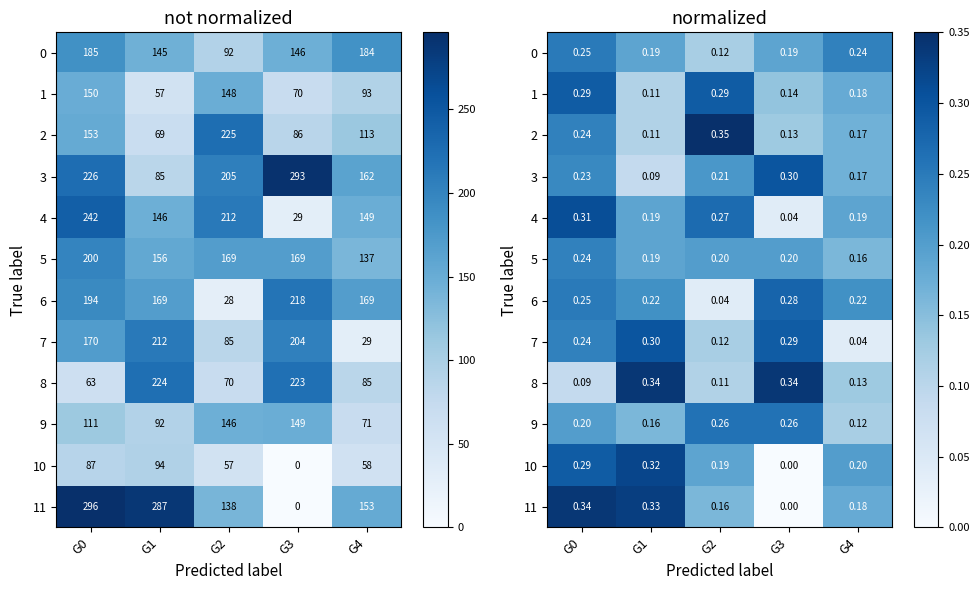

Rank the categories by 8 value from highest to lowest.

G1, G3, G4, G2, G0